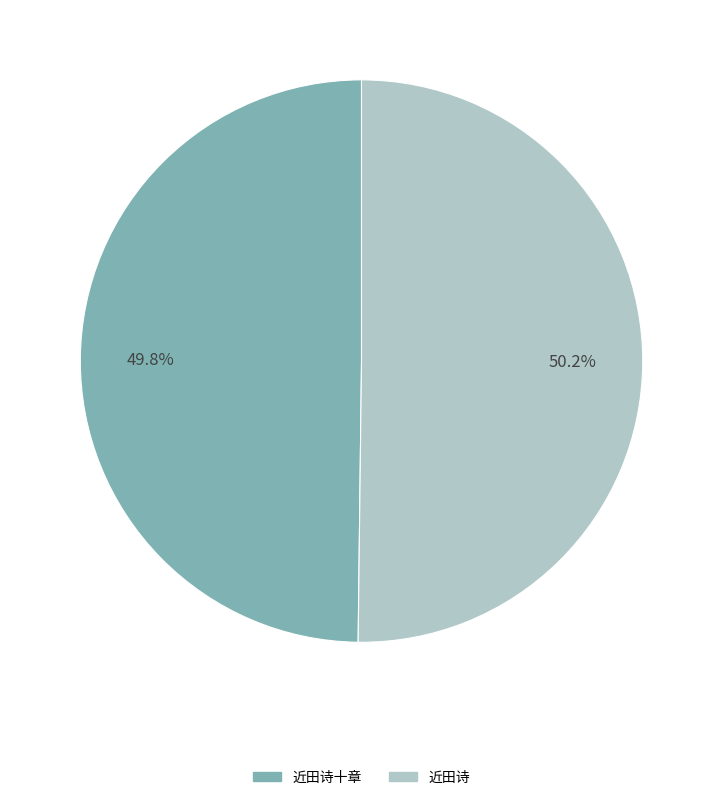

To the nearest percent, what is the average slice percentage?

50%